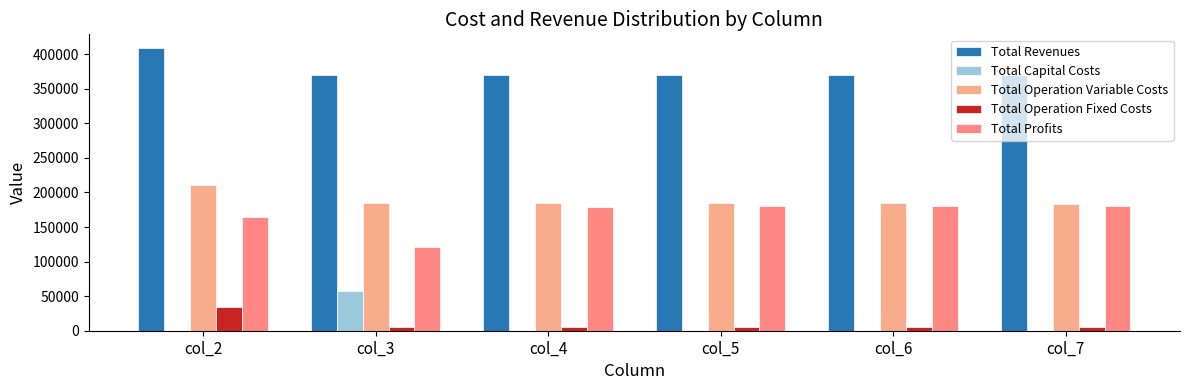

What is the value of the Total Operation Variable Costs bar at the 2nd from the left?

185393.8